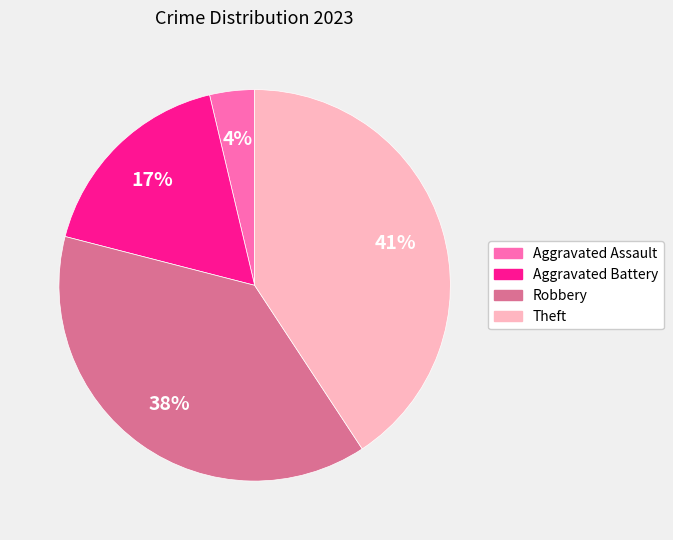

Is Theft the majority of the pie?

No